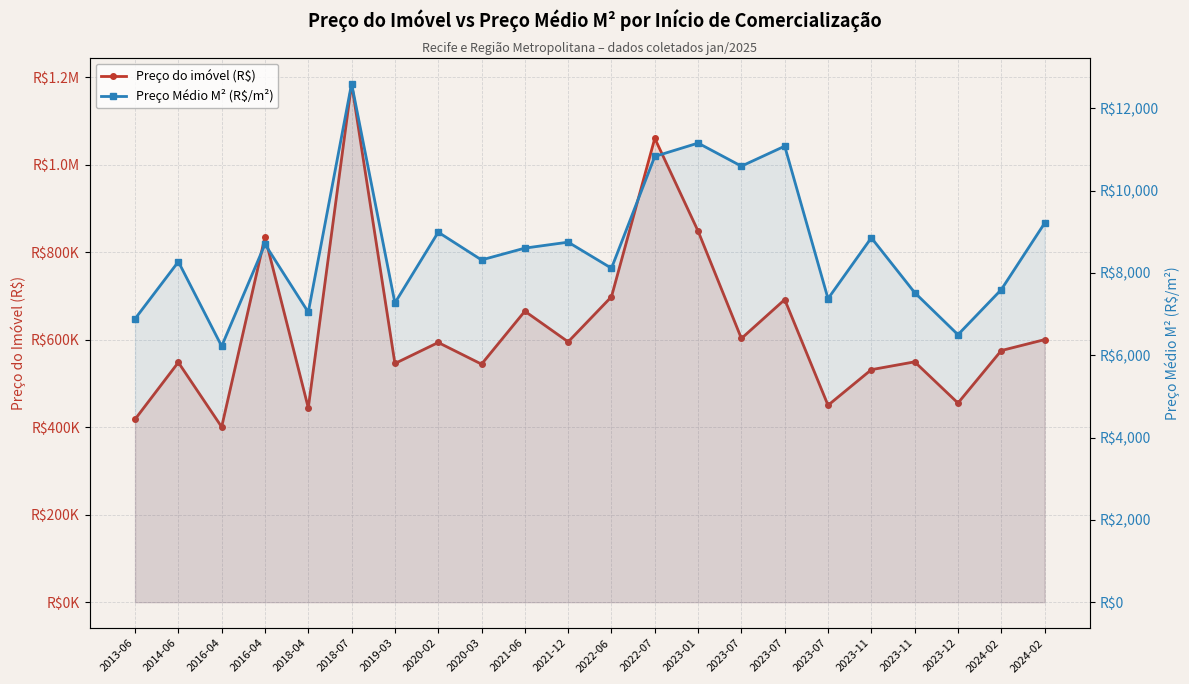

What is the difference between the maximum and minimum values in the Preço Médio M² (R$/m²) series?

6380.5